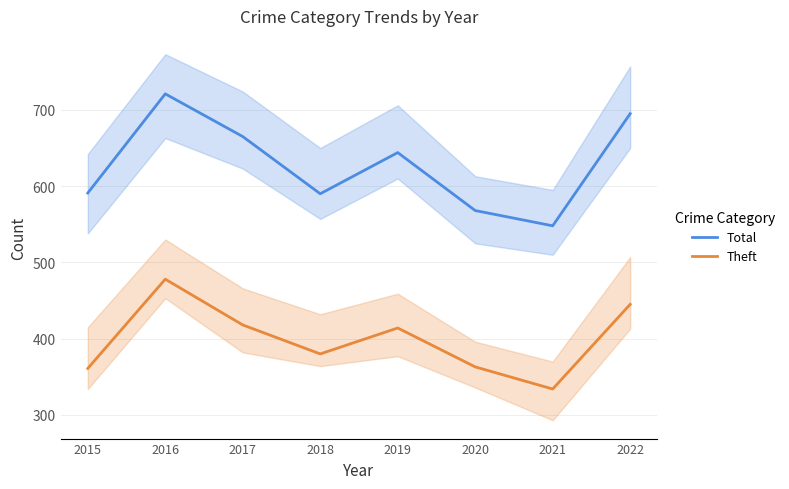

What is the difference between the maximum and second lowest values in the Theft series?

117